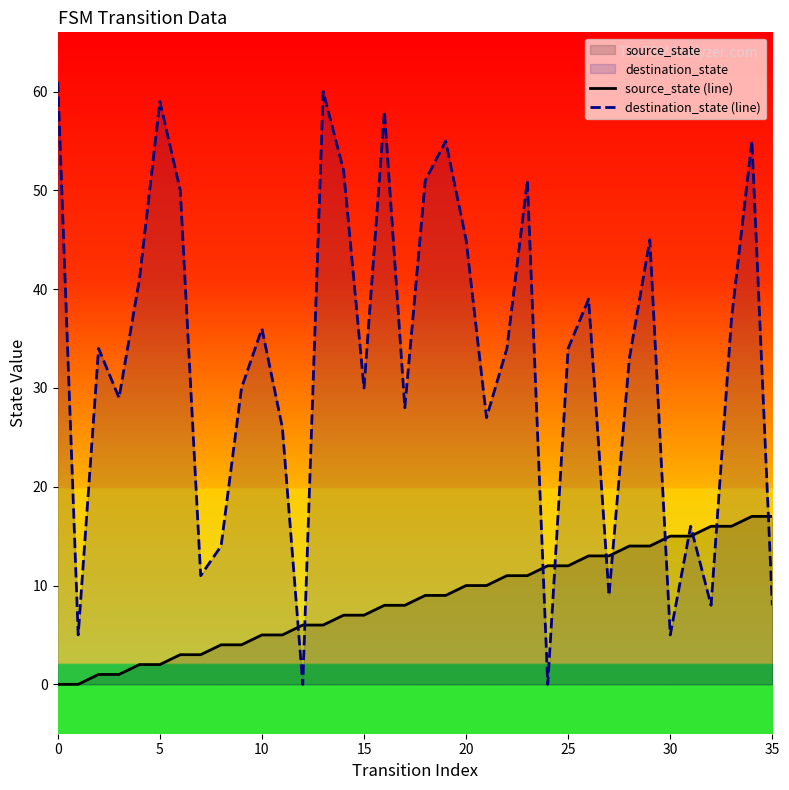

What is the difference between the maximum and minimum values in the source_state (line) series?

17